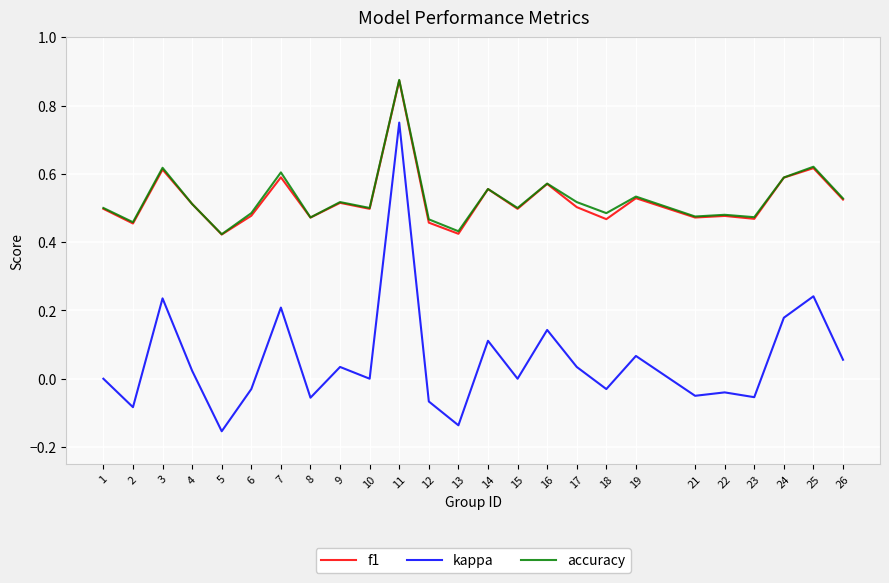

True or false: kappa has more than 0 interior local peaks.

True